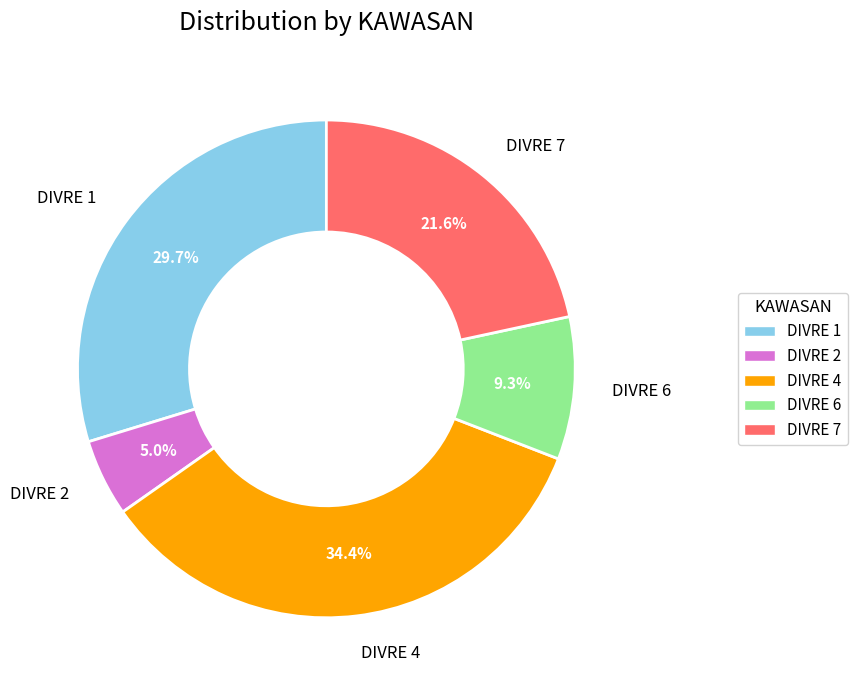

Rank the categories by value from highest to lowest.

DIVRE 4, DIVRE 1, DIVRE 7, DIVRE 6, DIVRE 2